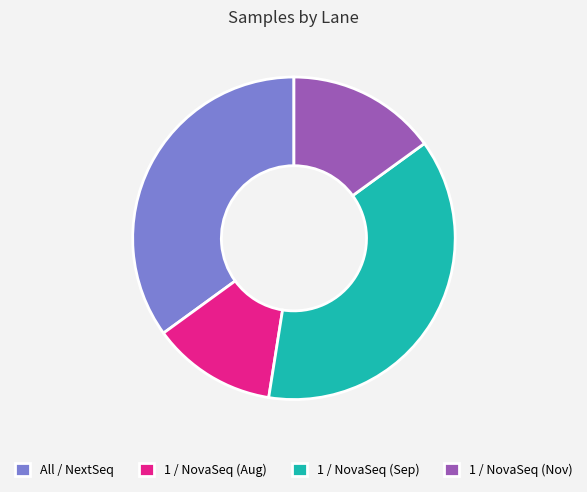

Do 1 / NovaSeq (Sep) and All / NextSeq together represent more than half of the pie?

Yes